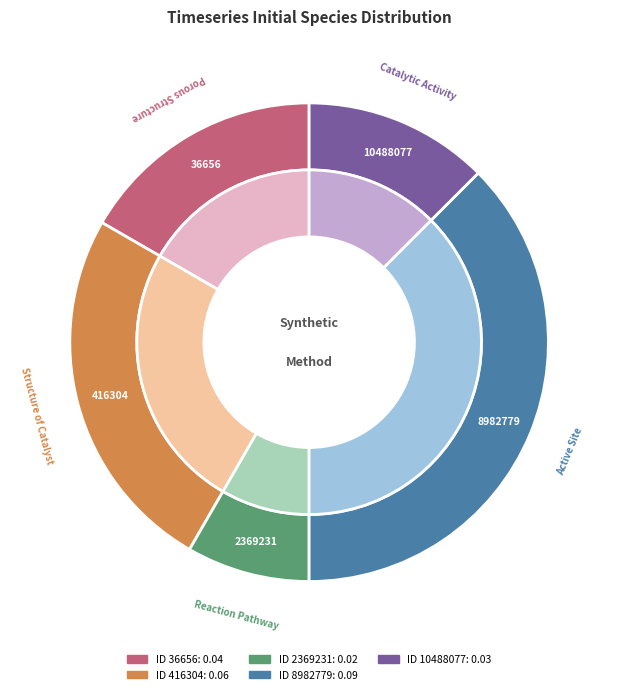

To the nearest percent, what portion does 8982779 represent?

38%